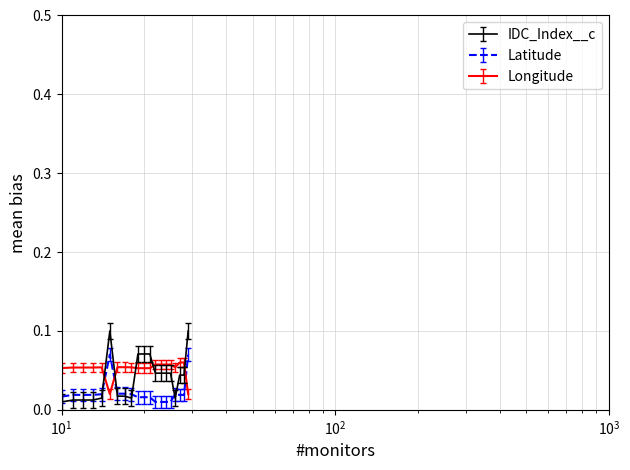

Which series has the largest range (max minus min)?

IDC_Index__c